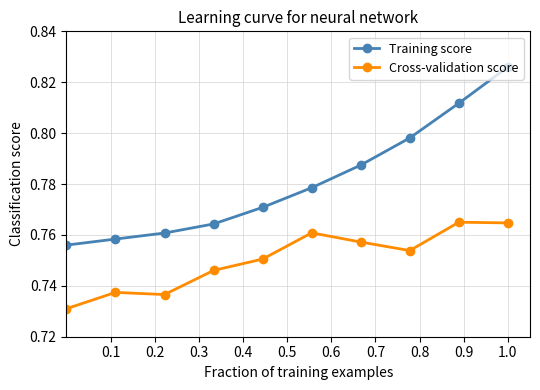

True or false: Training score and Cross-validation score intersect in this chart.

False